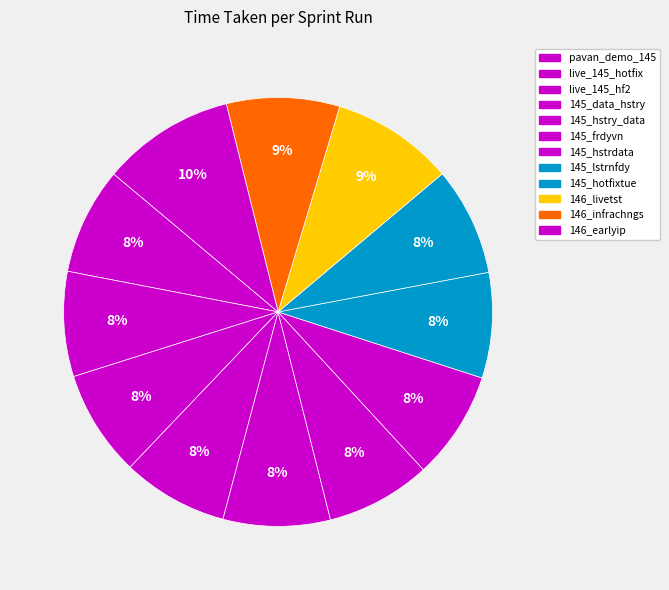

True or false: 146_earlyip accounts for 4% of the total.

False